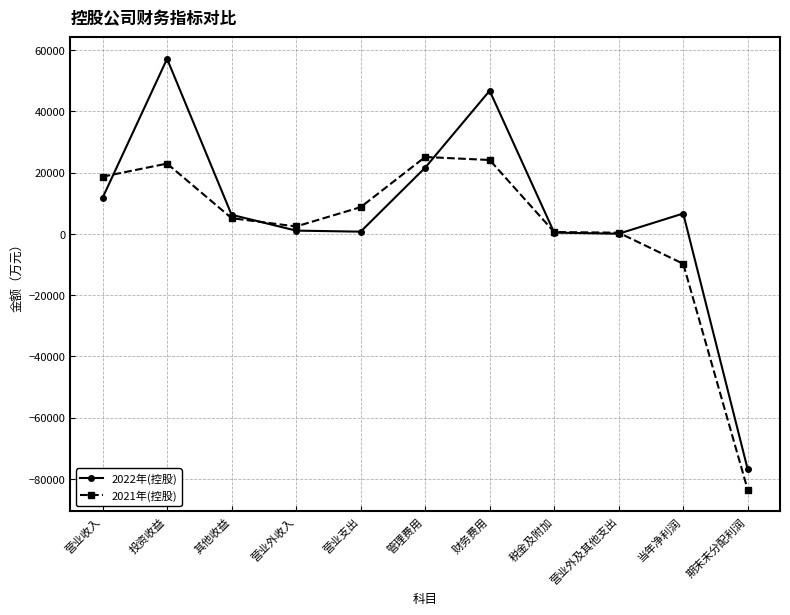

The value of 2021年(控股) at 管理费用 is 12288. True or false?

False